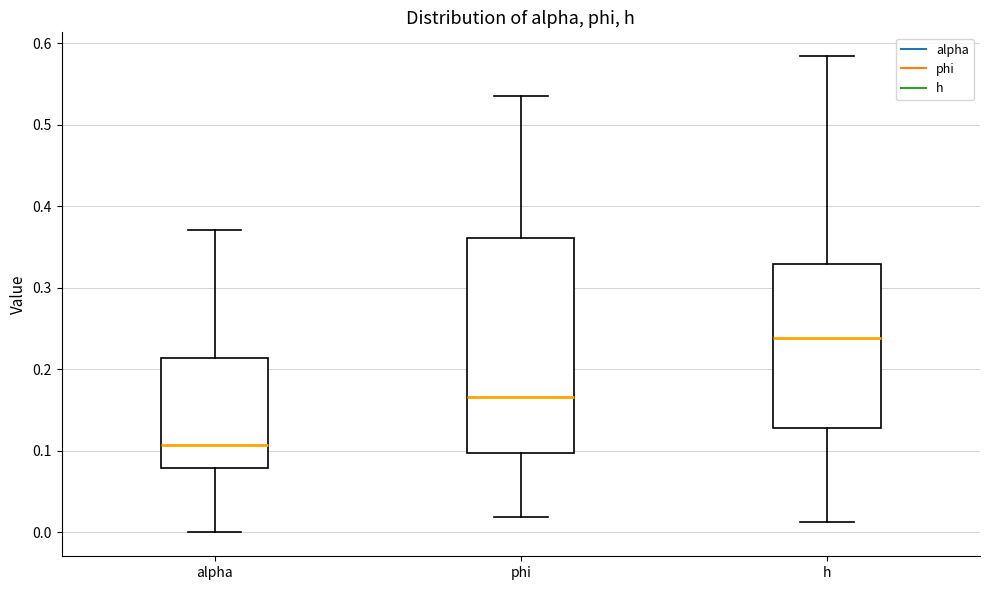

Reading left to right, read every box against the y-axis: the position of its median line, the range the box covers, and the ends of its whiskers. The values are not printed on the chart, so give them approximately, as read against the axis.

alpha: median 0.11, box 0.08 to 0.21, whiskers 0.00 to 0.37
phi: median 0.17, box 0.10 to 0.36, whiskers 0.02 to 0.54
h: median 0.24, box 0.13 to 0.33, whiskers 0.01 to 0.58